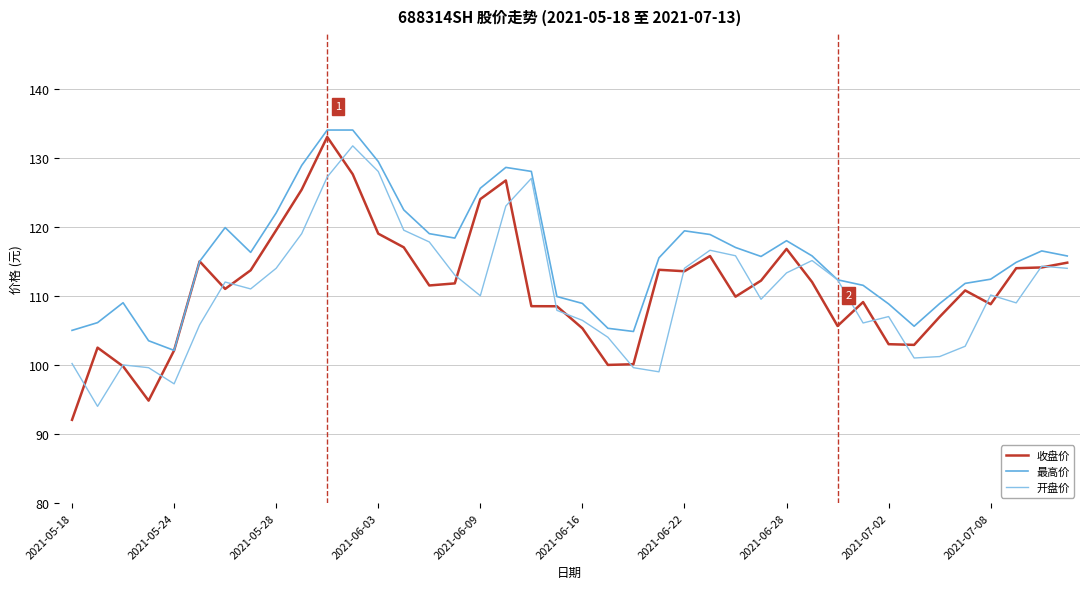

What is the difference between the second highest and minimum values in the 开盘价 series?

34.0